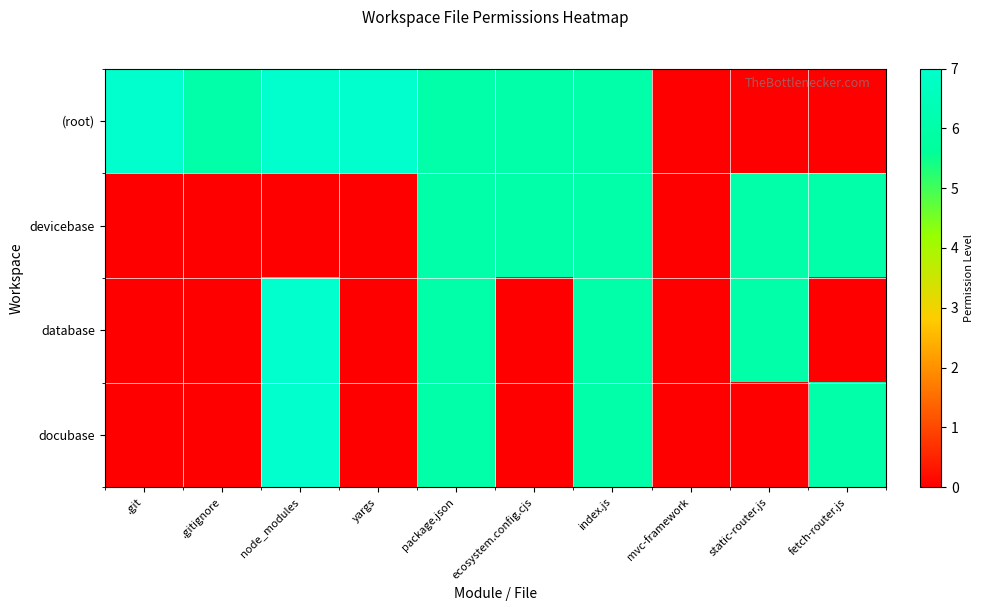

Which series has the largest total across all categories?

(root)